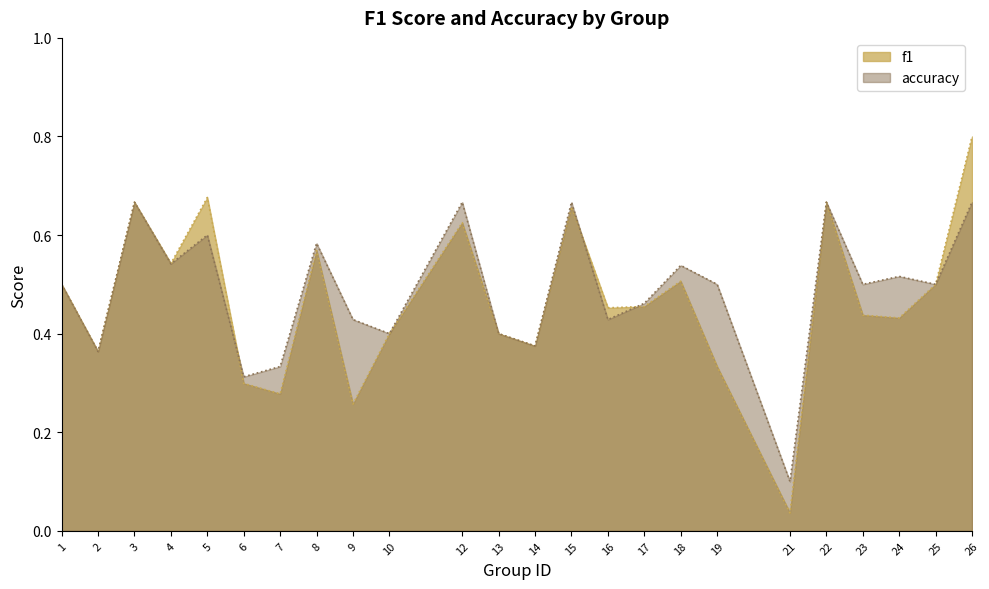

Which series has the largest total across all categories?

accuracy